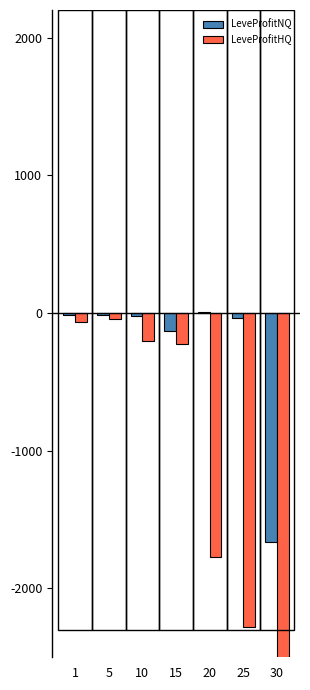

Which series changed the most between 10 and 30?

LeveProfitHQ